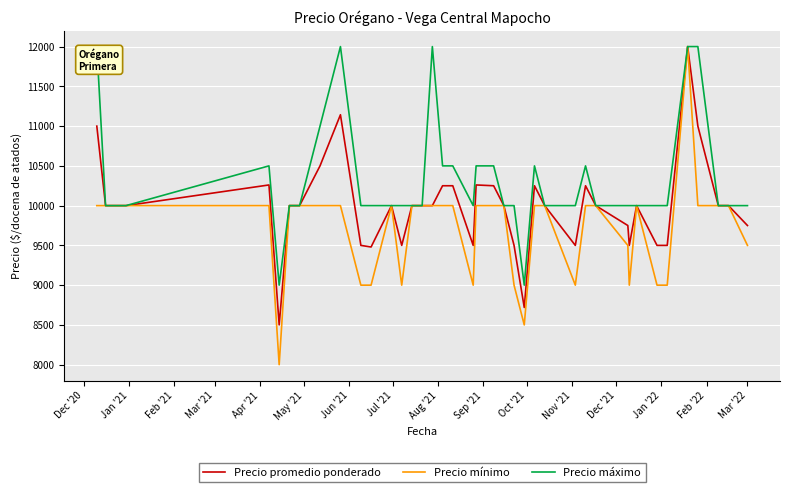

Which series has the largest range (max minus min)?

Precio mínimo